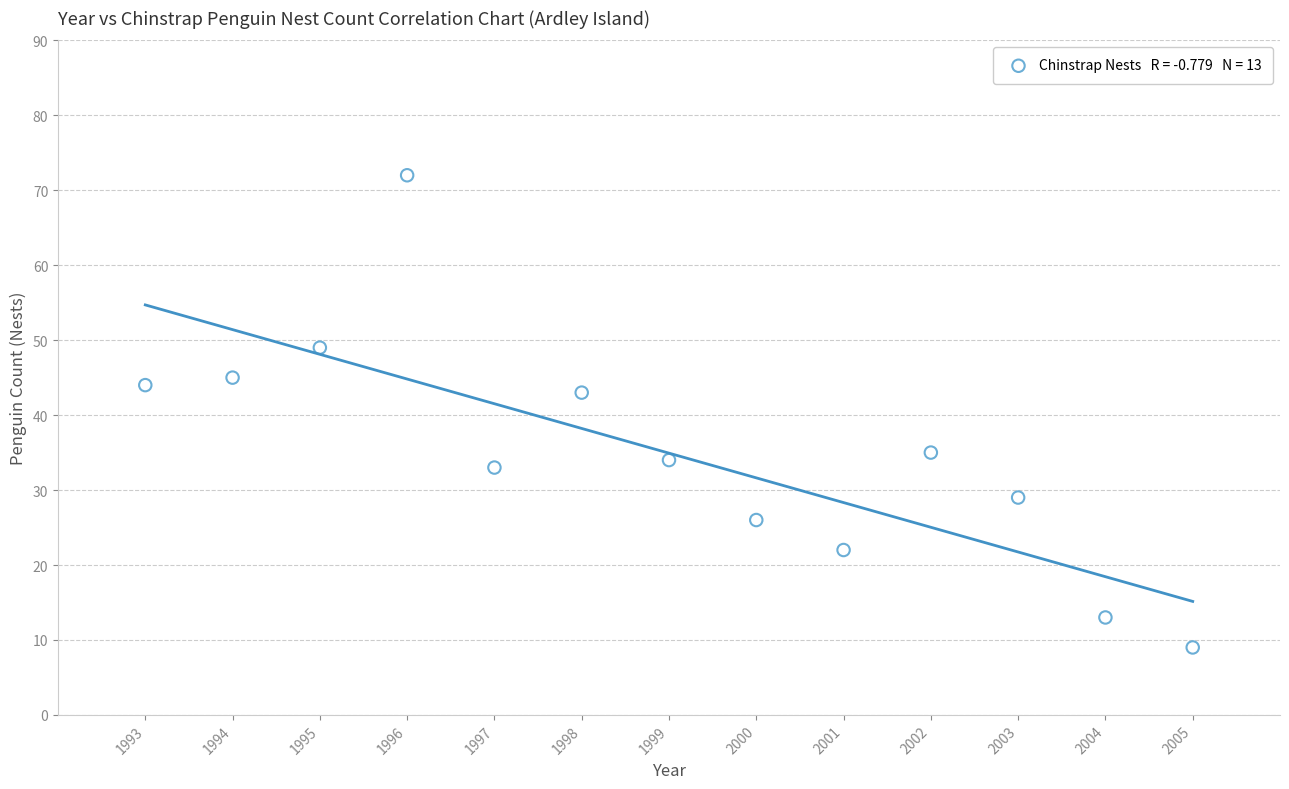

What Y value in the scatter plot is closest to 40?

43